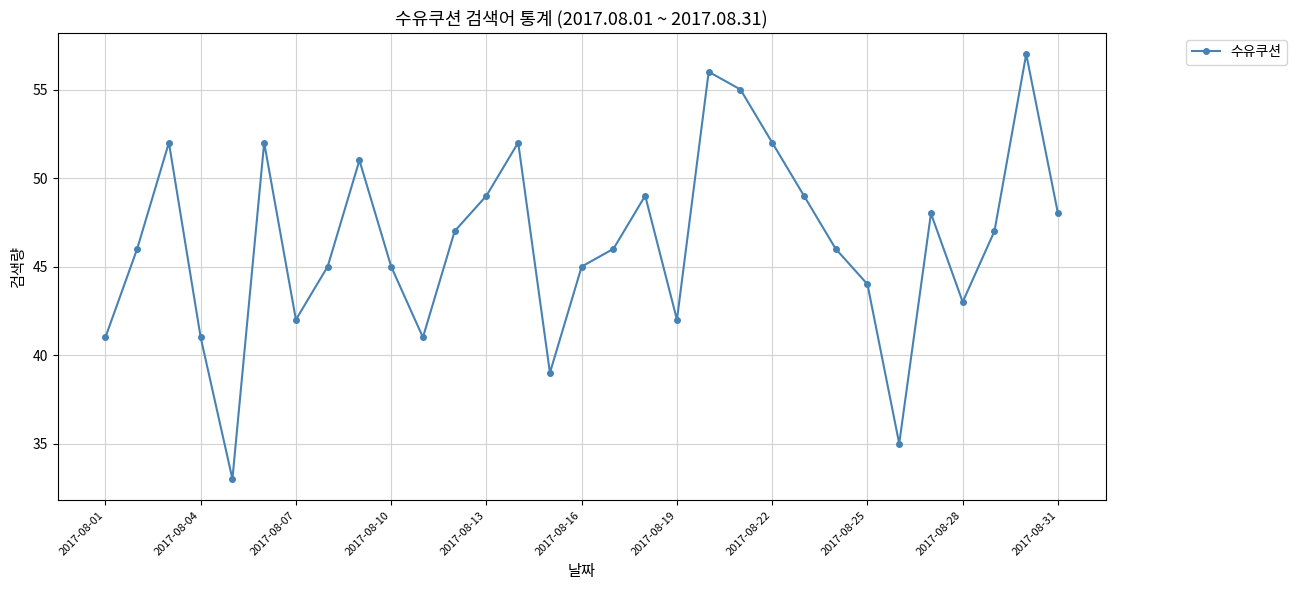

What is the value of the 3rd point from the left?

52